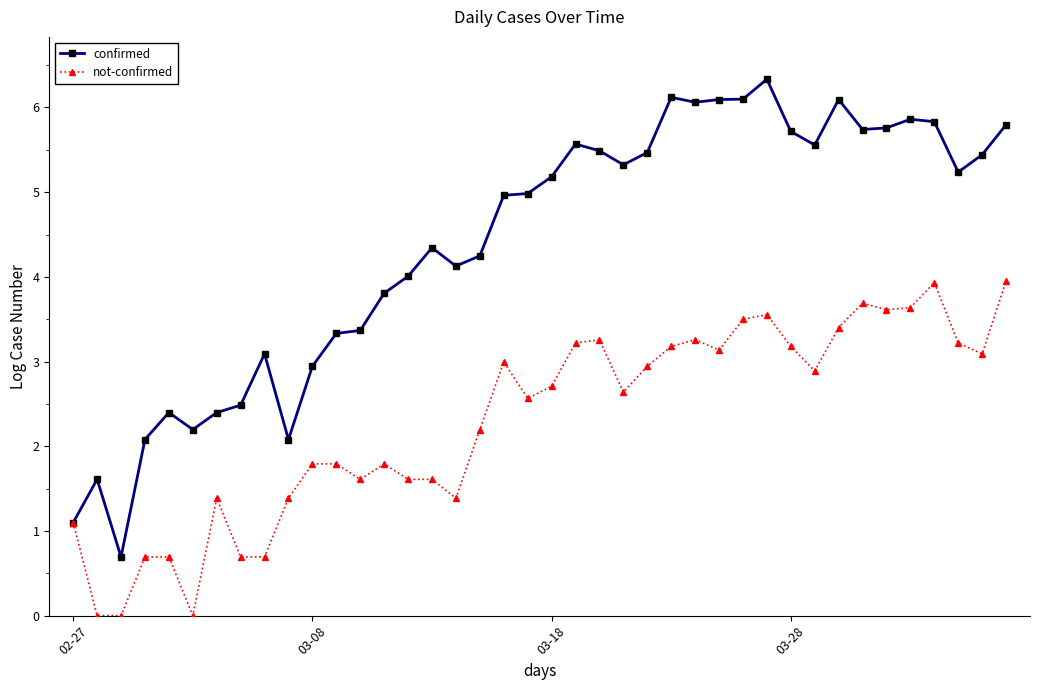

Which series has the widest spread of values?

confirmed